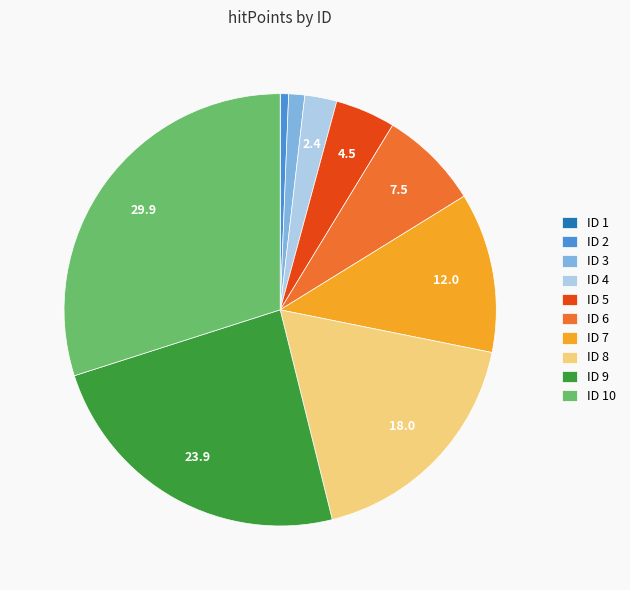

True or false: ID 2 accounts for 1% of the total.

True